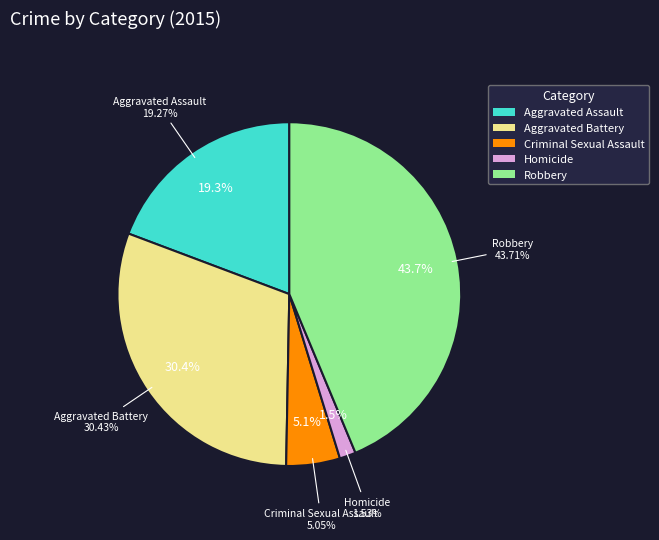

Rank the categories by value from highest to lowest.

Robbery, Aggravated Battery, Aggravated Assault, Criminal Sexual Assault, Homicide